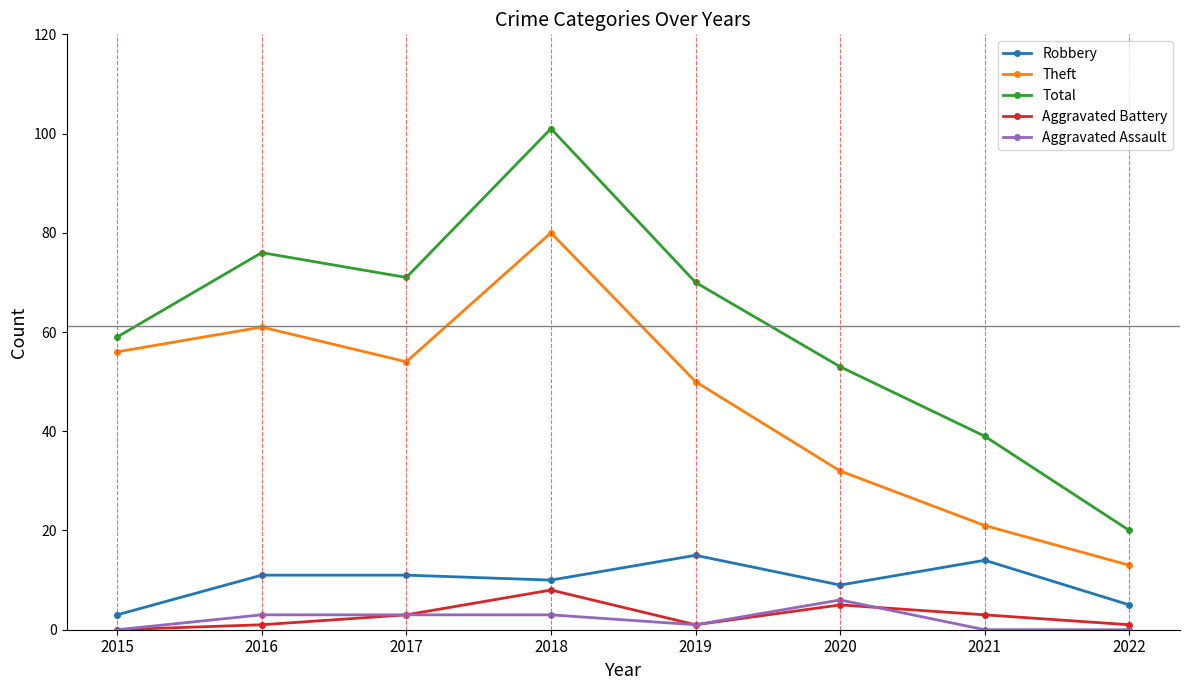

In Theft, how many points are lower than both neighbors (excluding endpoints)?

1